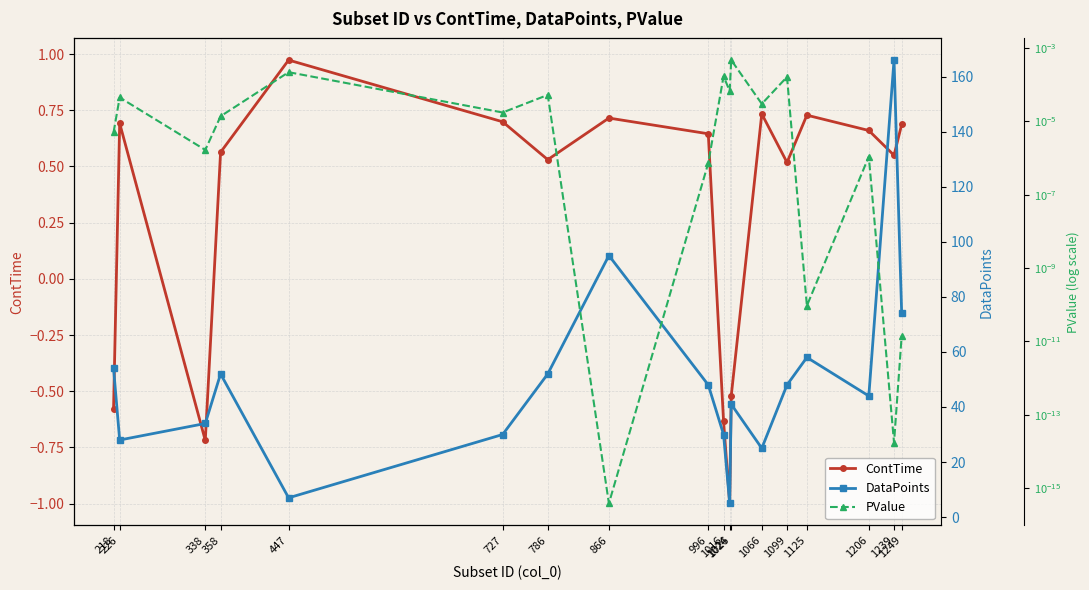

Is the value of ContTime at 1026 greater than the value of DataPoints at 1249?

No